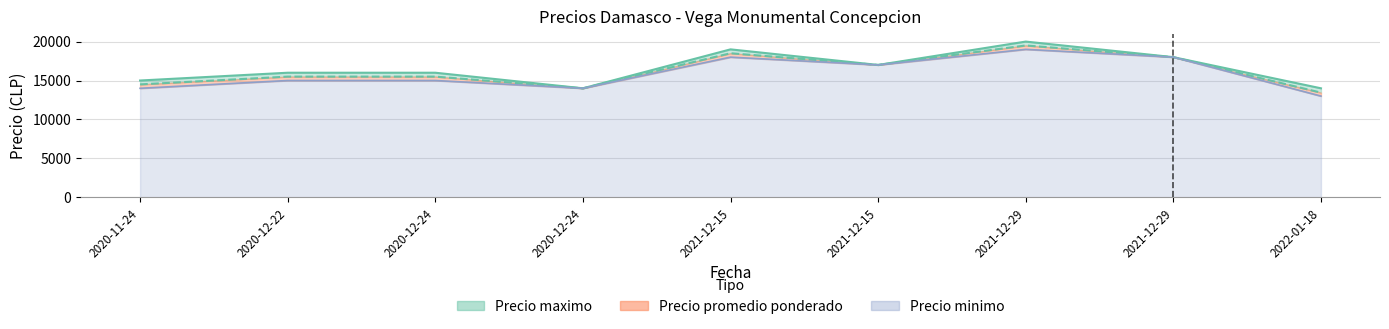

What is the maximum value shown in the chart?

20000